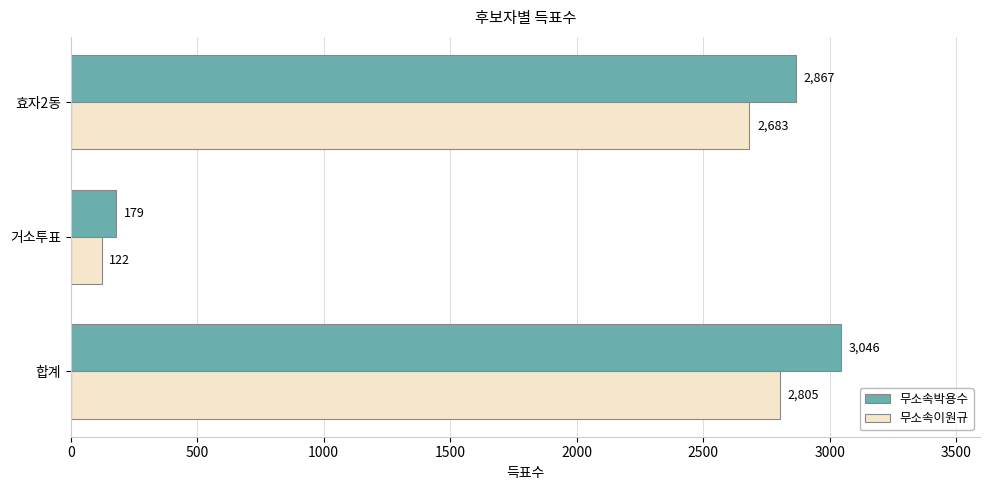

What is the lowest value of the 무소속박용수 series?

179